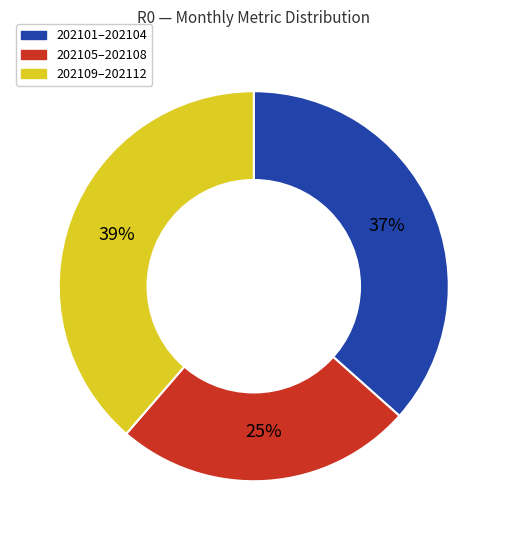

Which has a higher value, 202101–202104 or 202105–202108?

202101–202104